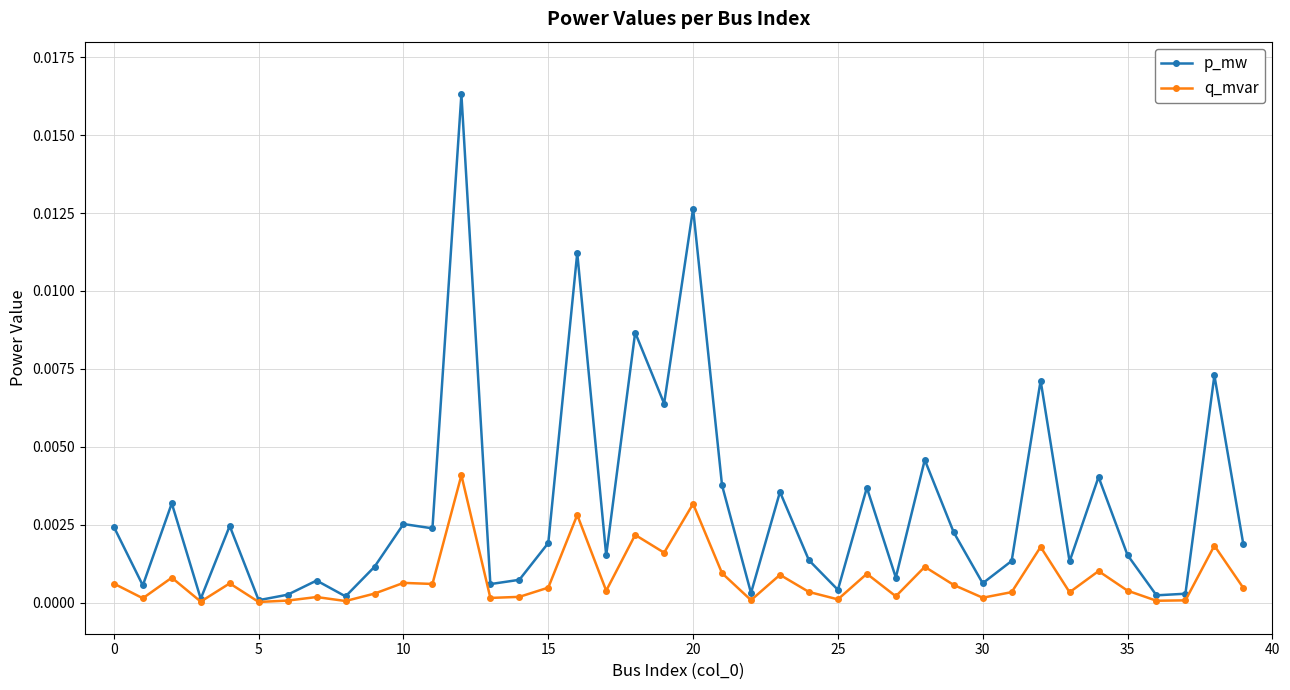

Which series has the widest spread of values?

p_mw